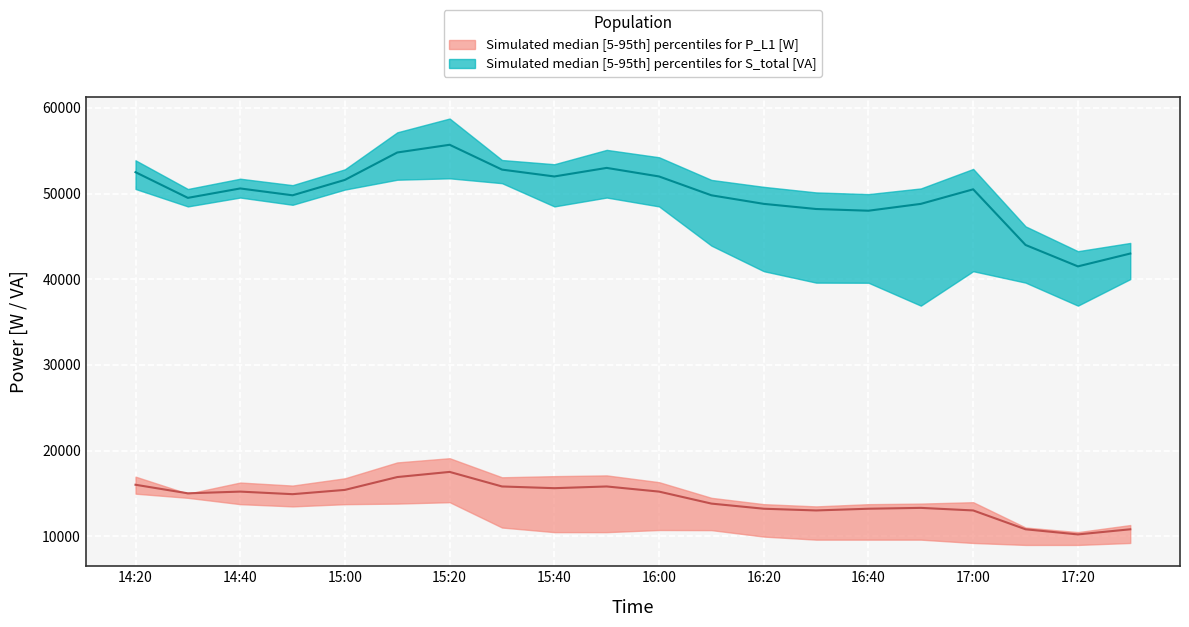

What is the lowest value of the S_total_lower series?

36913.7